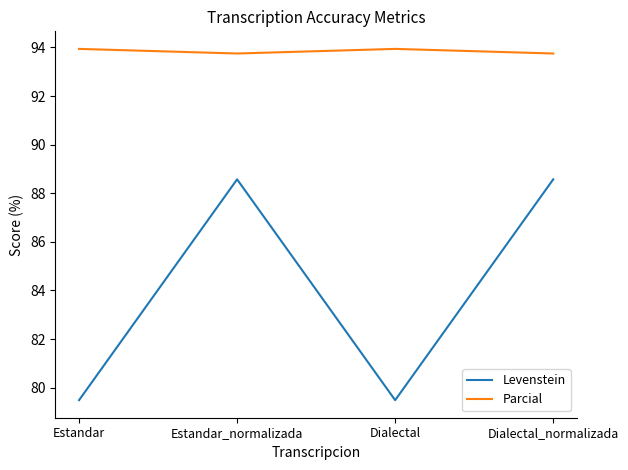

Which series has the largest total across all categories?

Parcial